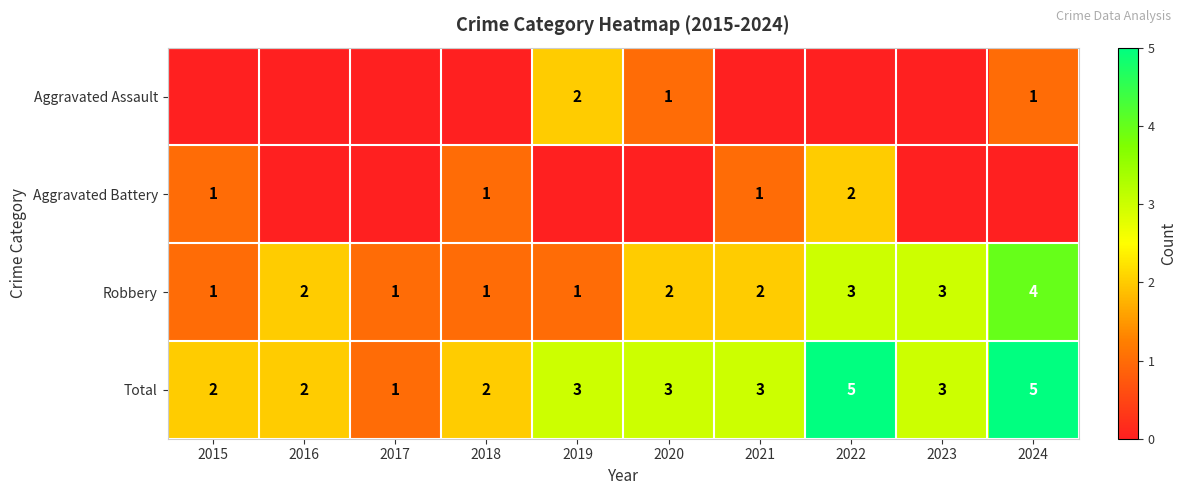

What is the spread (max minus min) of values at 2021?

3